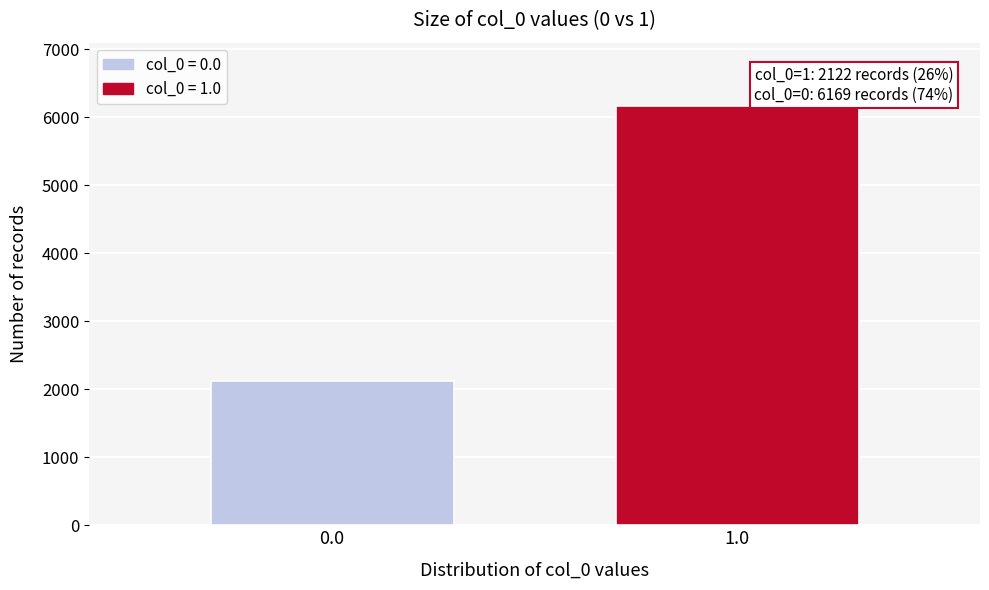

Reading left to right, extract all data points from this chart.

2122	6169